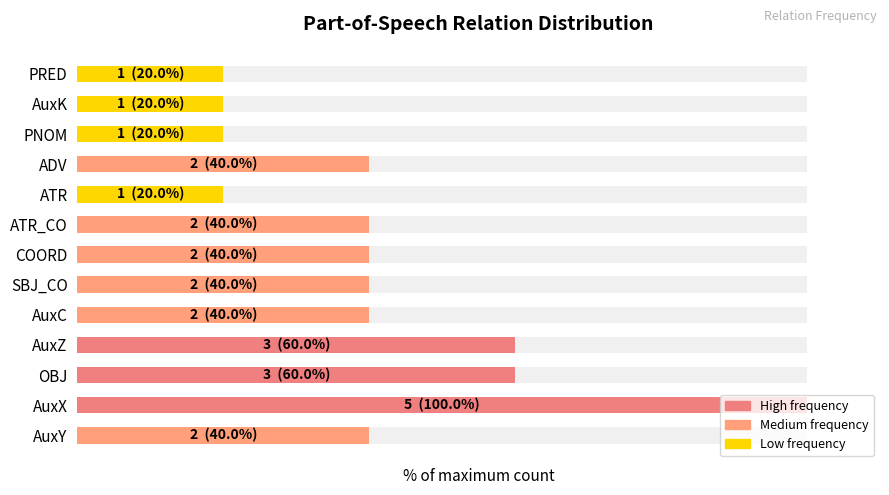

Rank the categories by value from lowest to highest.

ATR, PNOM, AuxK, PRED, AuxY, AuxC, SBJ_CO, COORD, ATR_CO, ADV, OBJ, AuxZ, AuxX